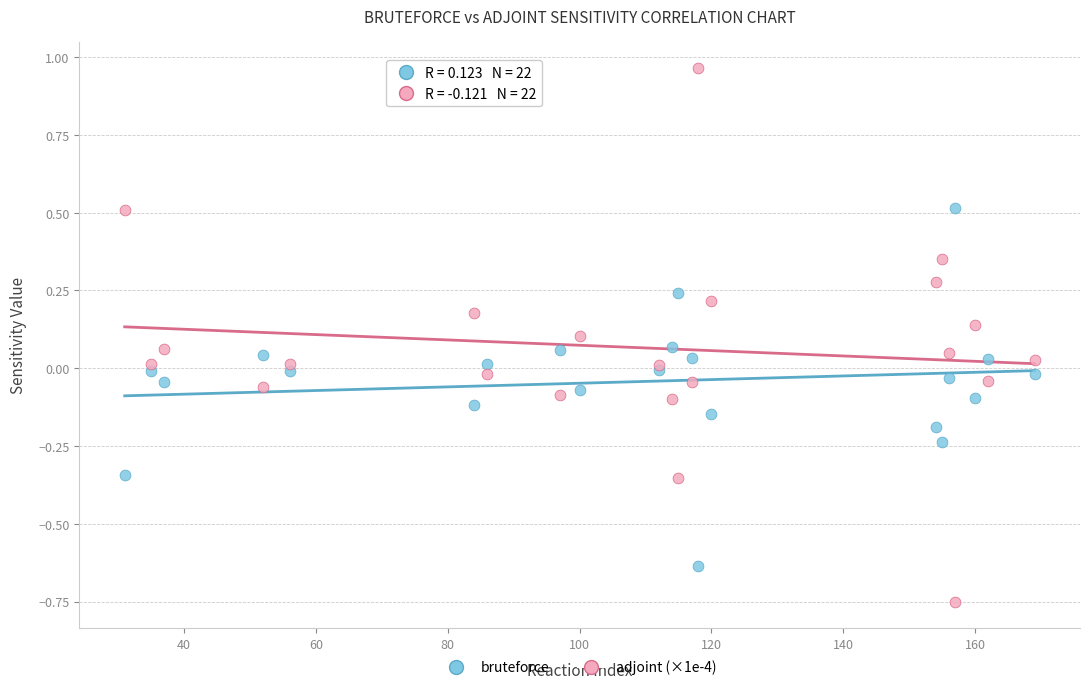

Which series has the largest Y range (max minus min)?

adjoint (×1e-4)